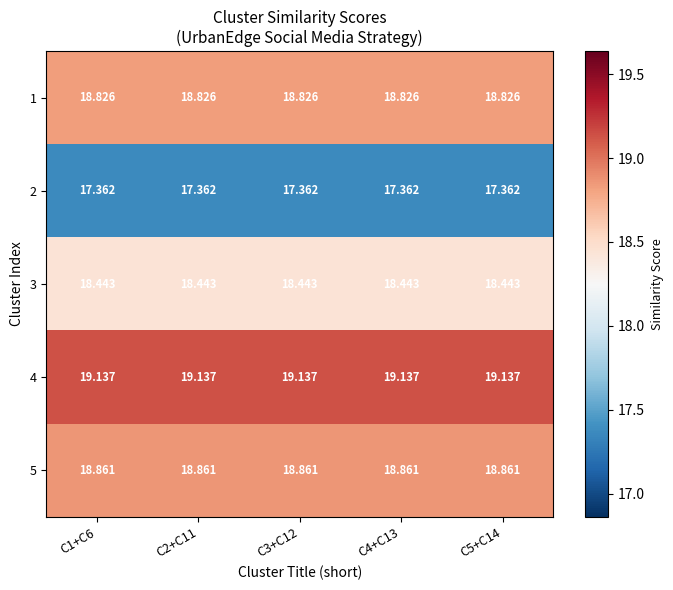

Is the value of 2 at C4+C13 greater than the value of 4 at C2+C11?

No